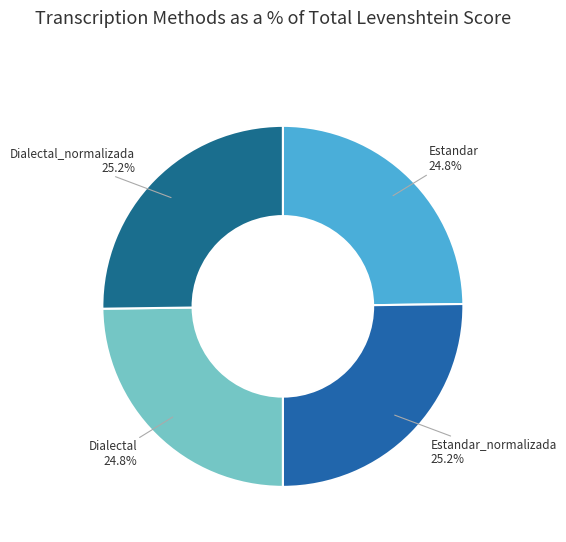

Is there a majority slice in this chart?

No